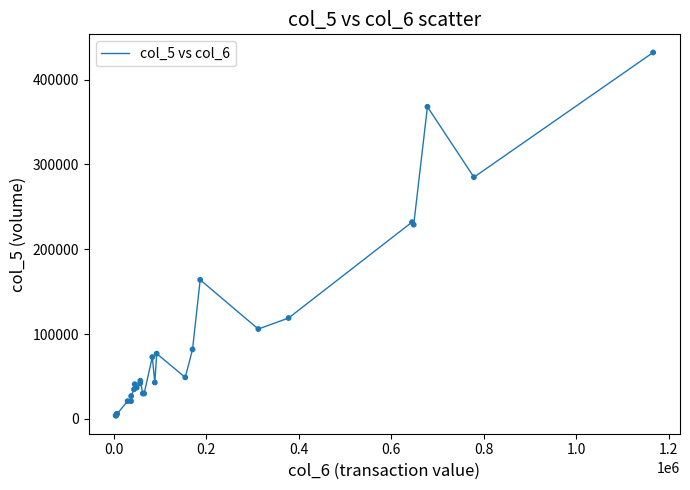

What is the maximum value shown in the chart?

432000